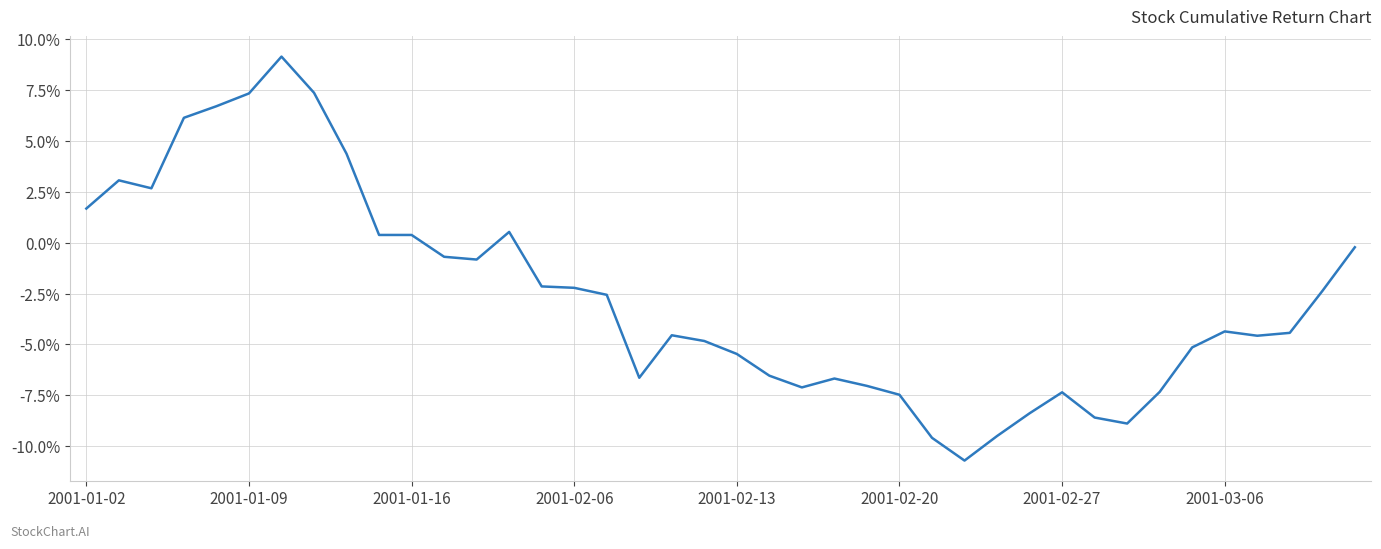

What is the difference between the maximum and minimum values?

19.9